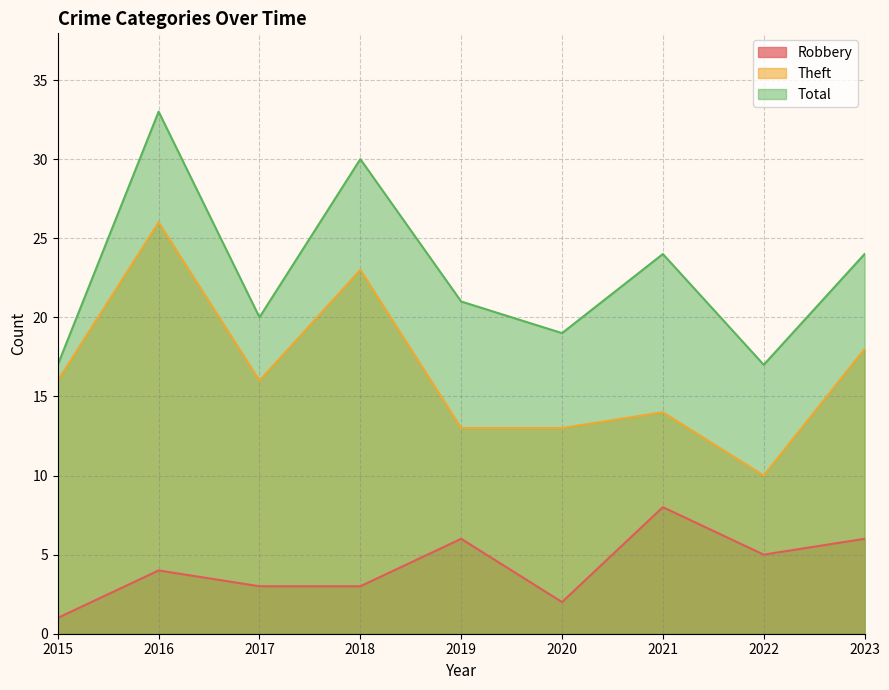

What is the value of the Robbery point at the 2nd from the left?

4